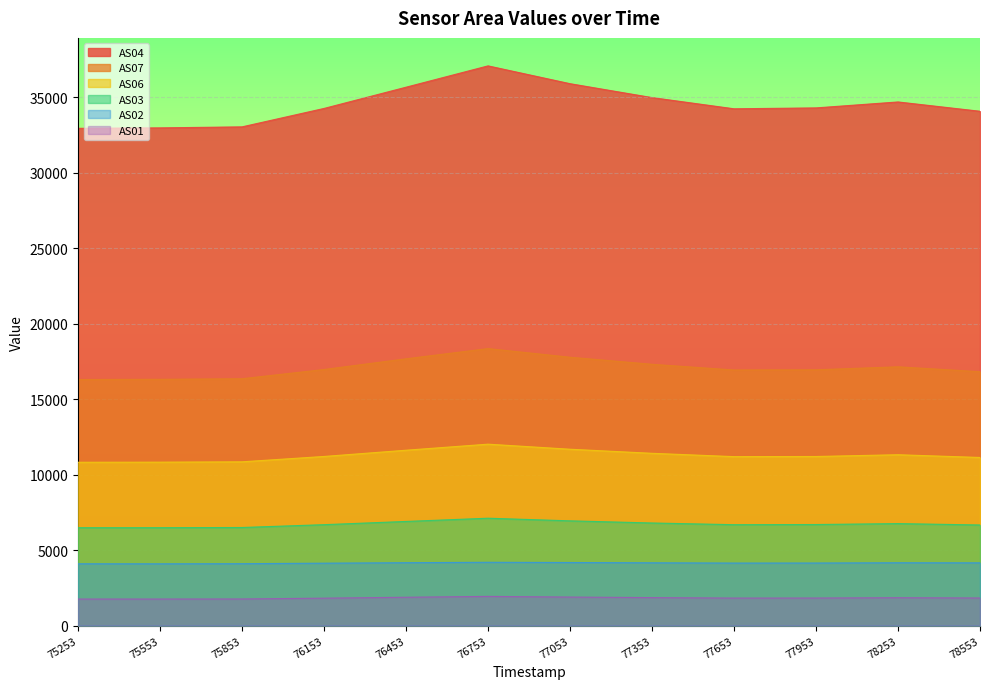

Which series changed the most between 75853 and 76453?

AS04